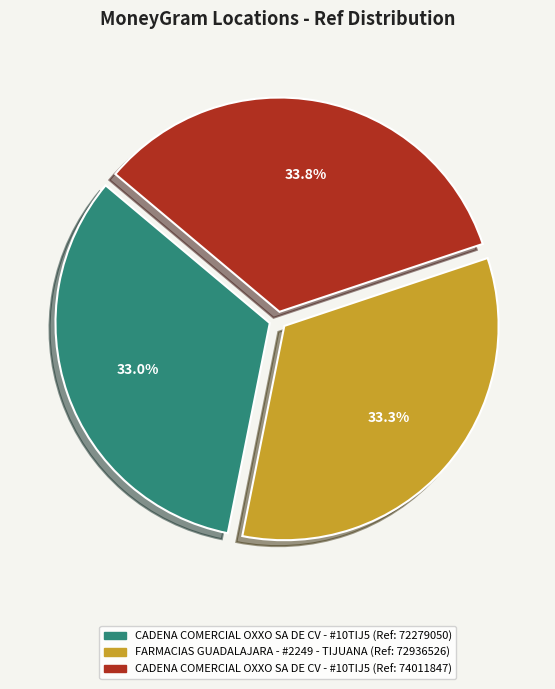

Is there any slice that represents more than half of the pie?

No